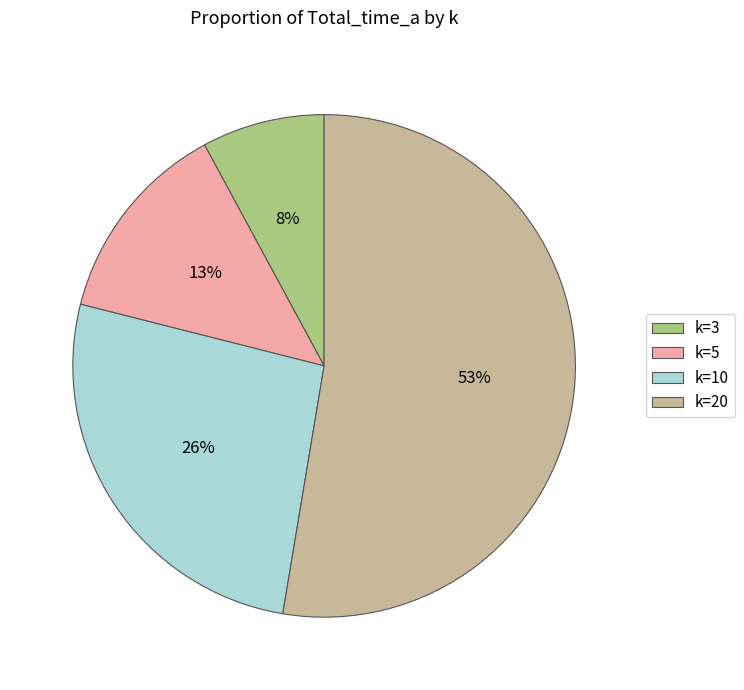

How many slices are in this pie chart?

4